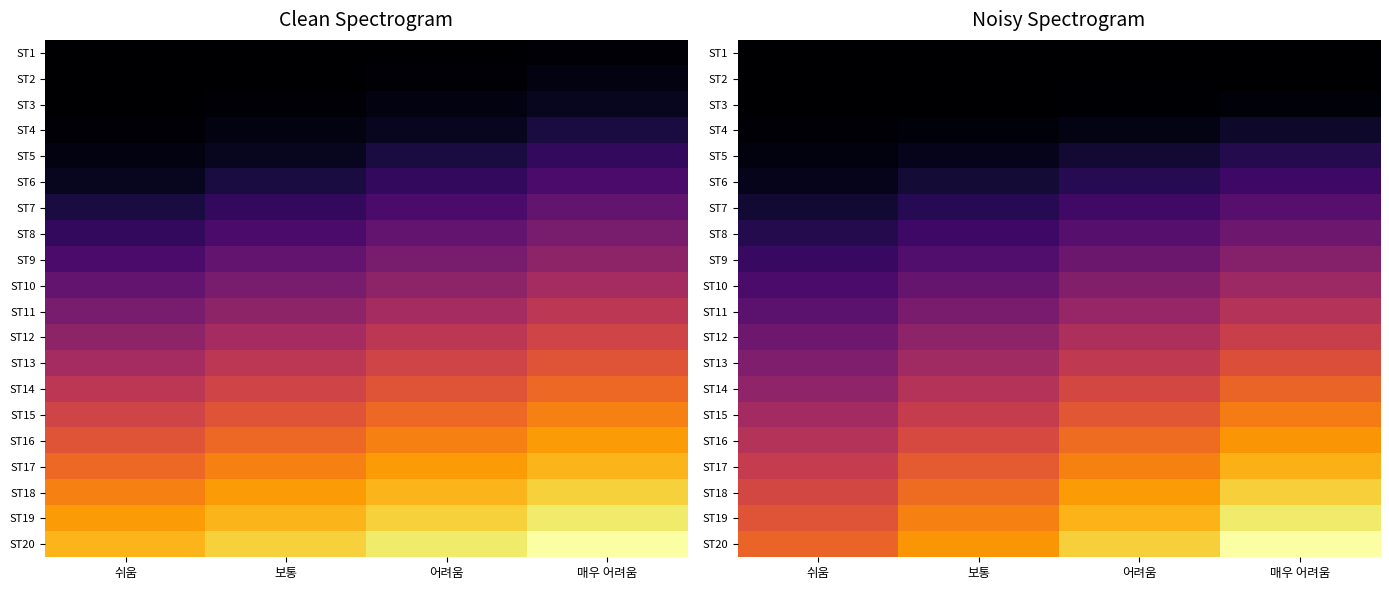

What is the spread (max minus min) of values at 매우 어려움?

104.0